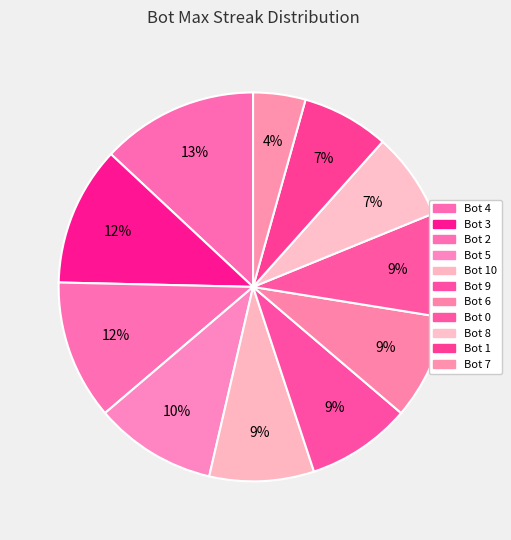

What is the smallest slice in the pie chart?

Bot 7